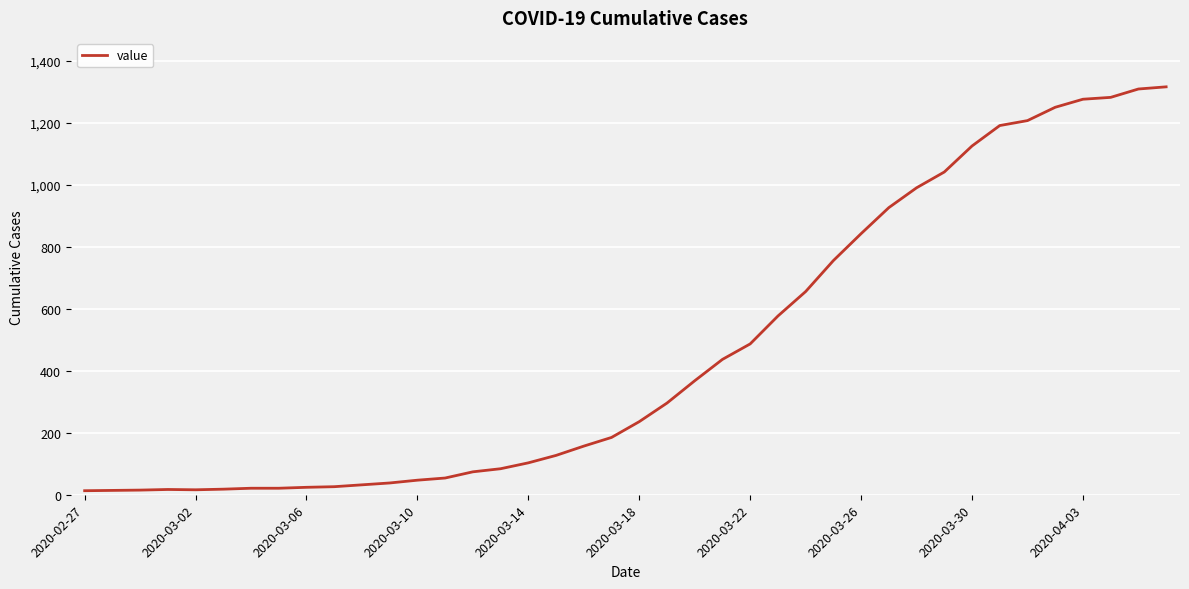

What is the difference between the maximum and minimum values?

1304